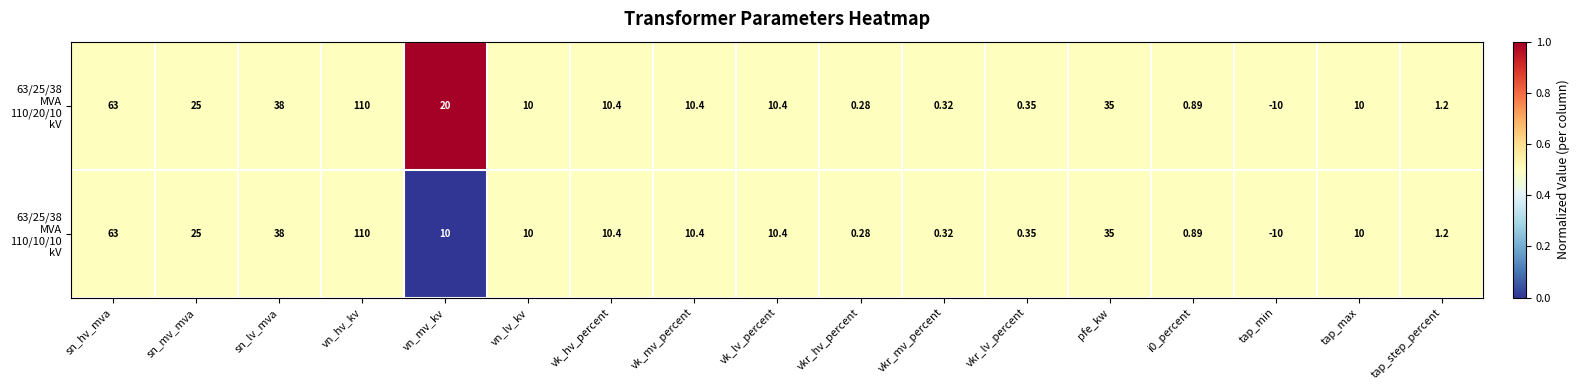

What is the greatest value displayed?

110.0